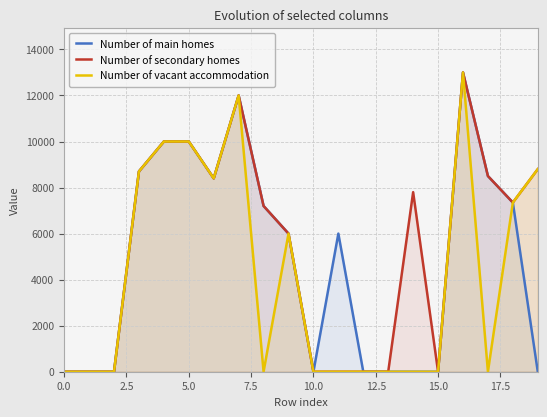

Reading left to right, list all the values displayed in this chart.

Number of main homes: 0	0	0	8700	10000	10000	8400	12000	7200	6000	0	6000	0	0	0	0	13000	8500	7350	0
Number of secondary homes: 0	0	0	8700	10000	10000	8400	12000	7200	6000	0	0	0	0	7800	0	13000	8500	7350	8800
Number of vacant accommodation: 0	0	0	8700	10000	10000	8400	12000	0	6000	0	0	0	0	0	0	13000	0	7350	8800